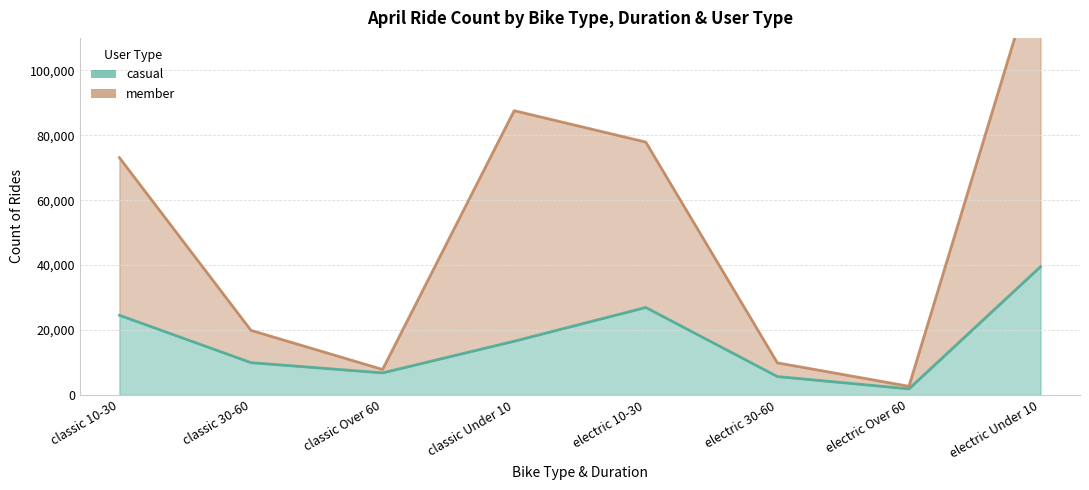

How many lines are shown in the chart?

2